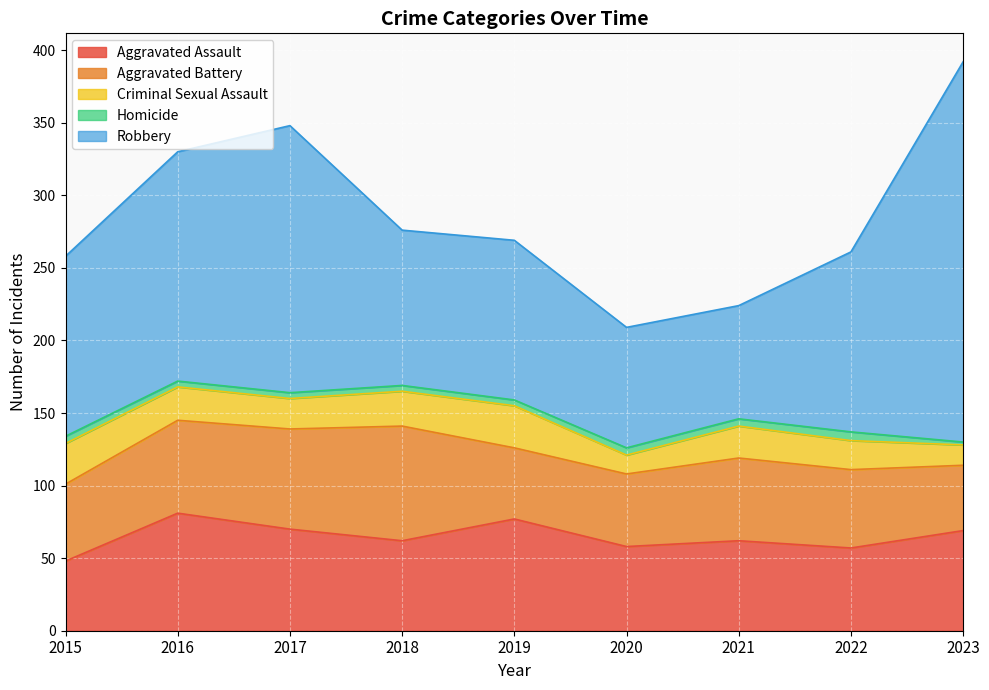

Reading left to right, transcribe all the data shown in this chart.

Aggravated Assault: 48	81	70	62	77	58	62	57	69
Aggravated Battery: 53	64	69	79	49	50	57	54	45
Criminal Sexual Assault: 28	23	21	24	29	13	22	20	14
Homicide: 5	4	4	4	4	5	5	6	2
Robbery: 124	158	184	107	110	83	78	124	262